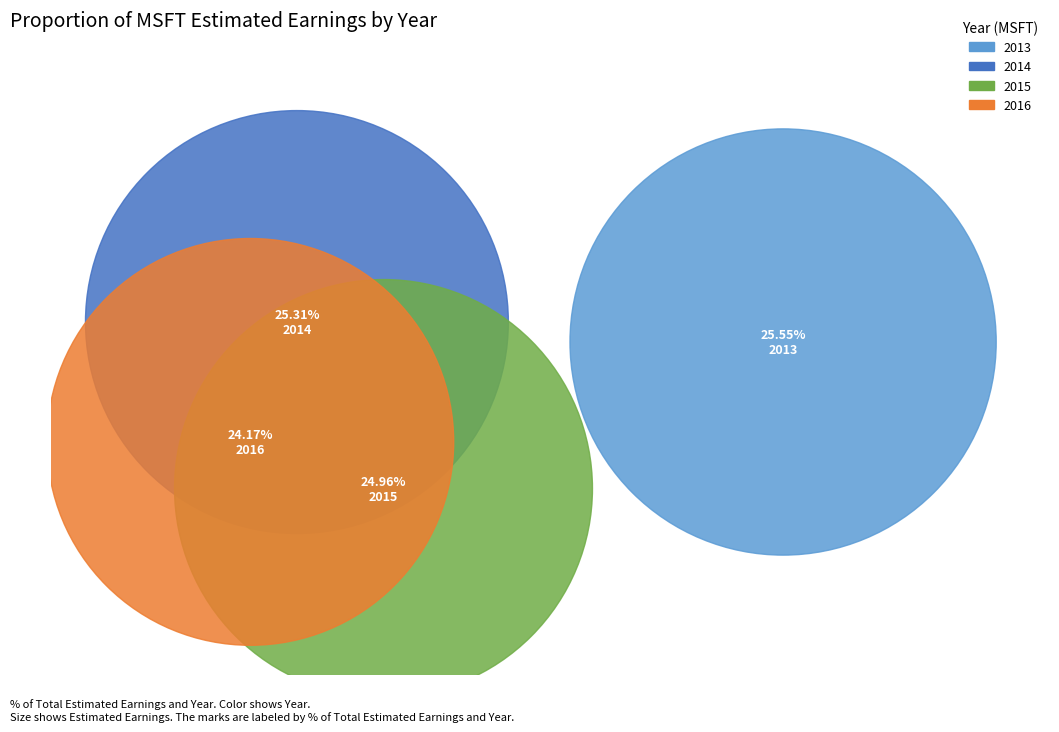

Which slice is the smallest?

2016